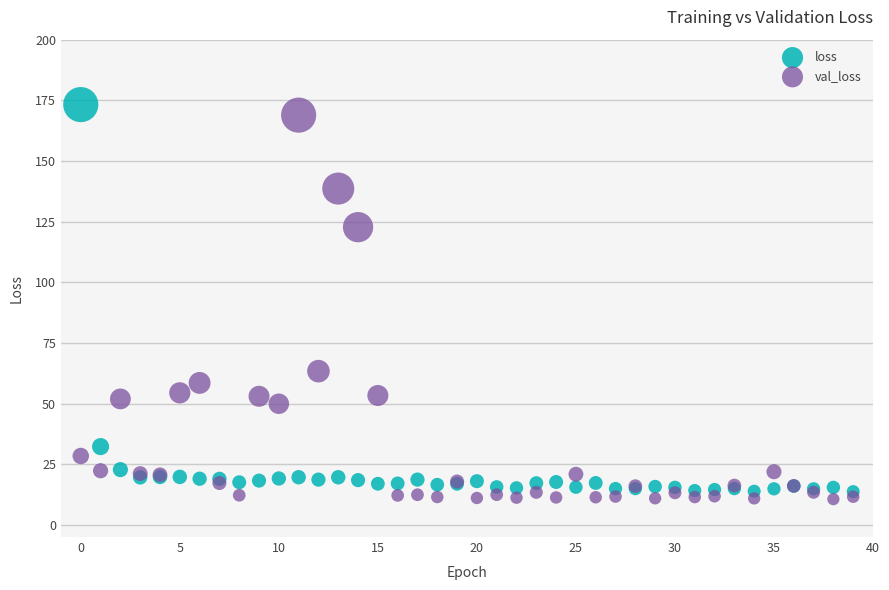

Across all series, what Y value is closest to 91?

63.4